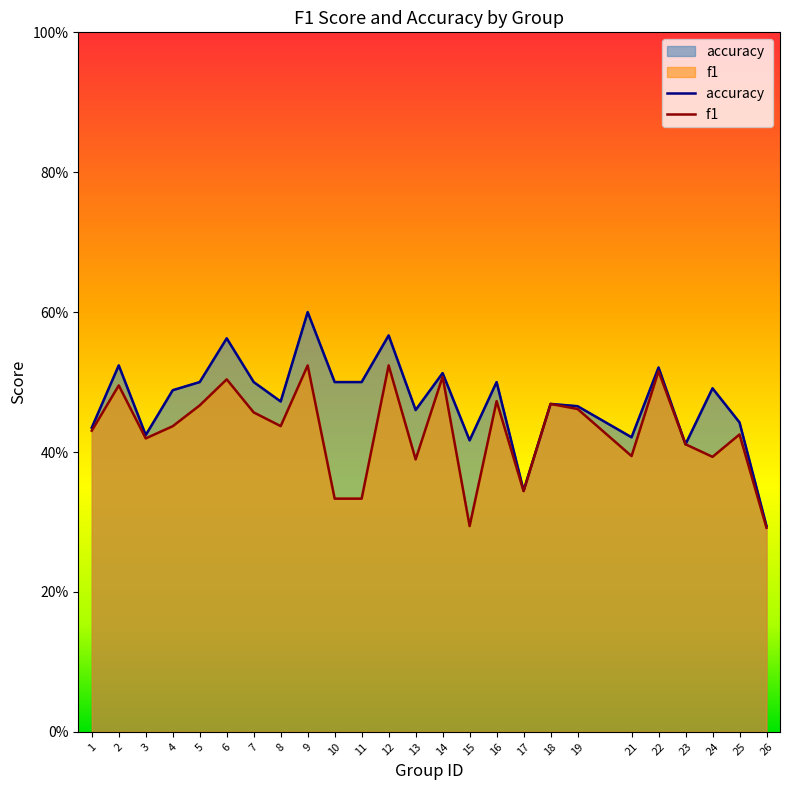

What is the average value of the f1 series?

0.4